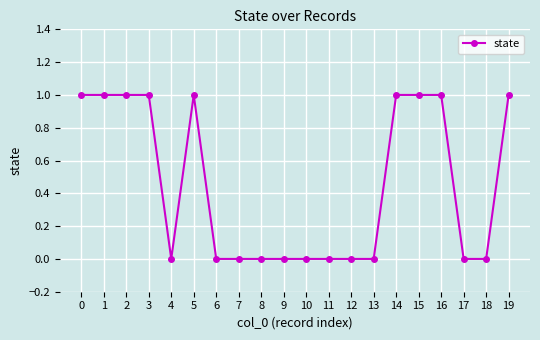

Reading left to right, what are all the values shown in this chart?

1	1	1	1	0	1	0	0	0	0	0	0	0	0	1	1	1	0	0	1